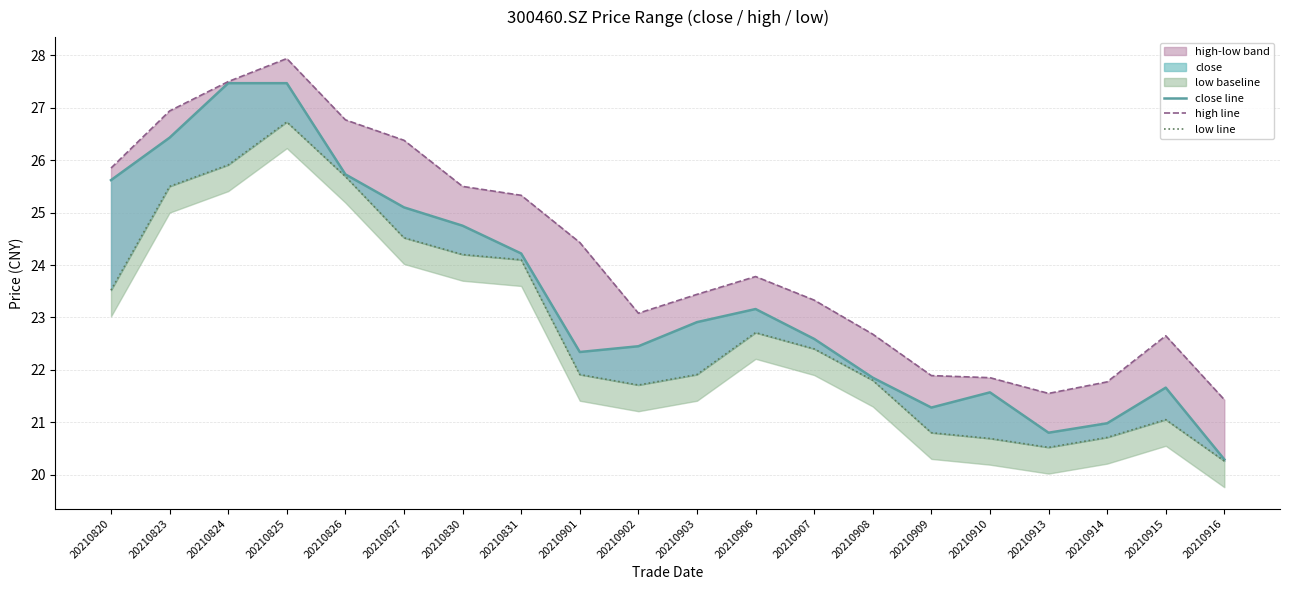

What is the smallest value displayed?

20.3